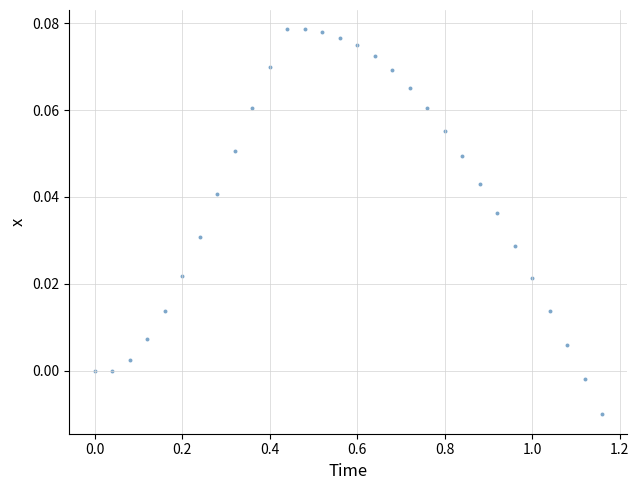

What is the range of X values (max minus min)?

1.2